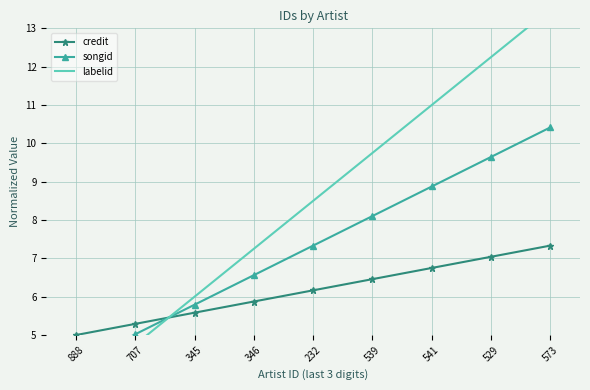

What is the spread (max minus min) of values at 573?

6.2